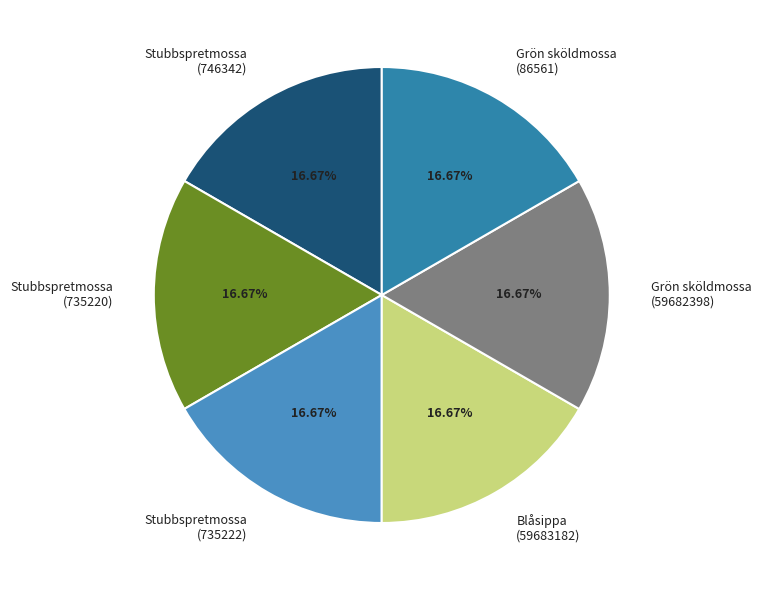

What is the ratio of the value at Blåsippa (59683182) to the value at Stubbspretmossa (746342)?

1.0